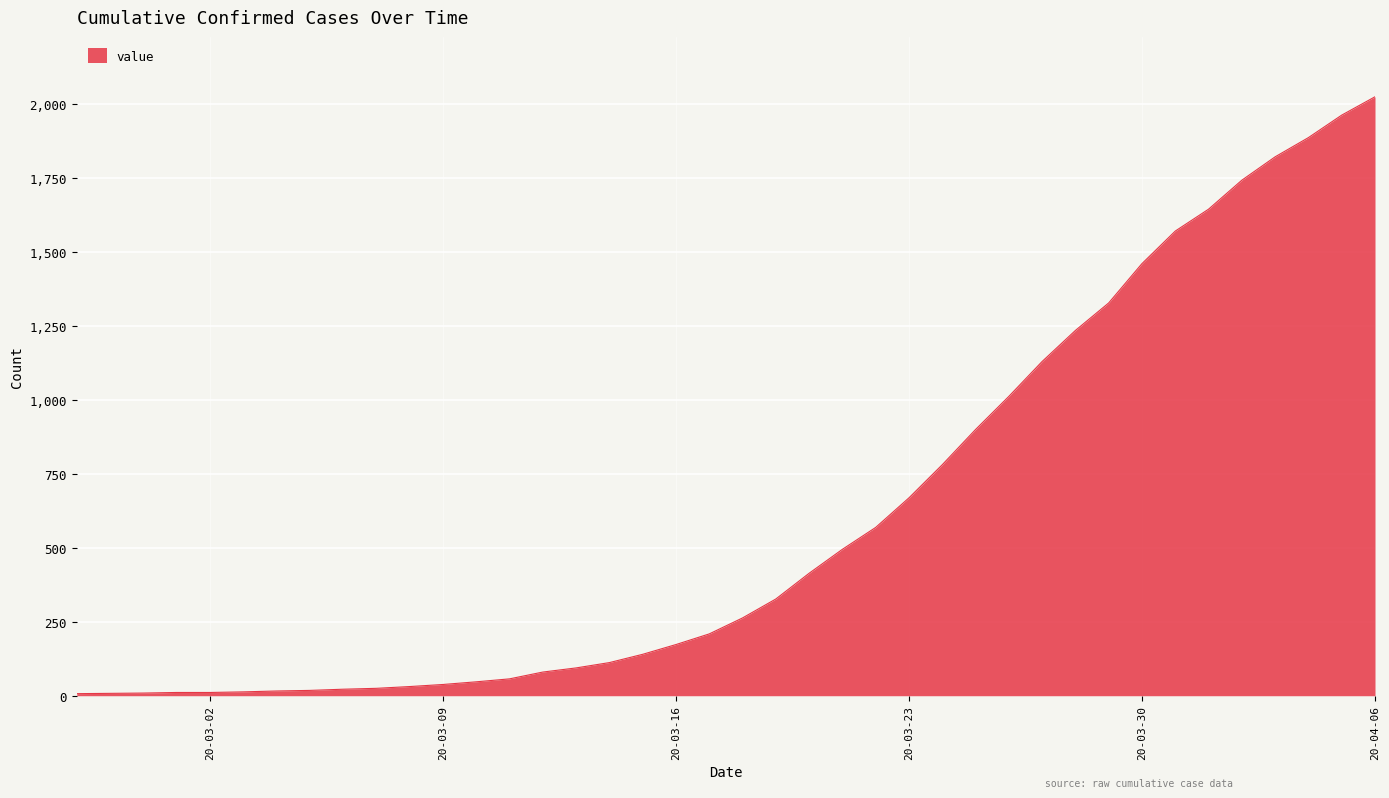

How many distinct data groups are displayed?

1